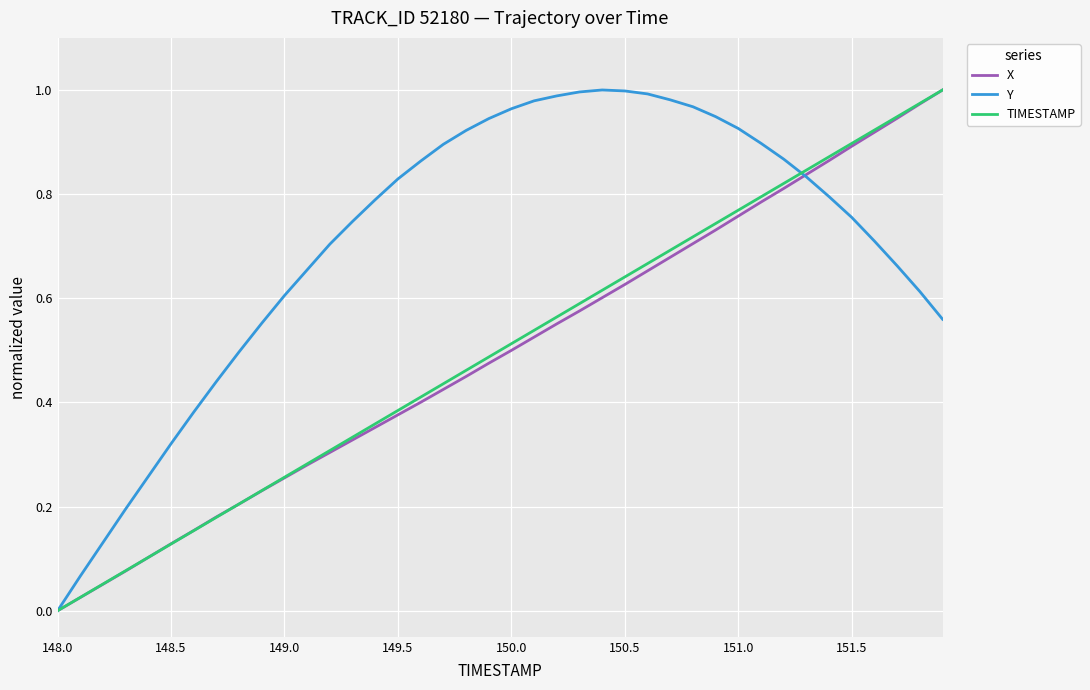

Does the chart display data point markers on the line(s)?

No